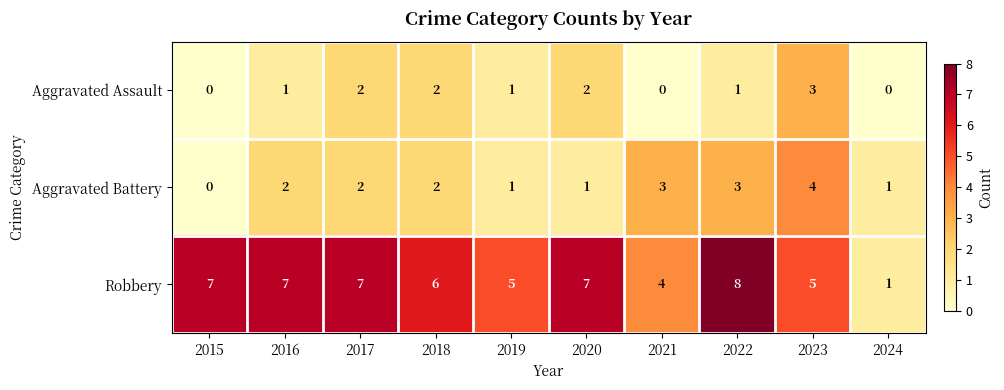

What is the sum of all Robbery values?

57